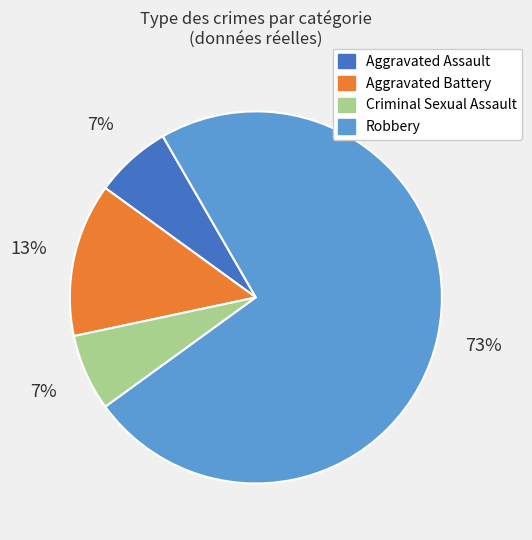

What is the ratio of the value at Aggravated Assault to the value at Aggravated Battery?

0.5